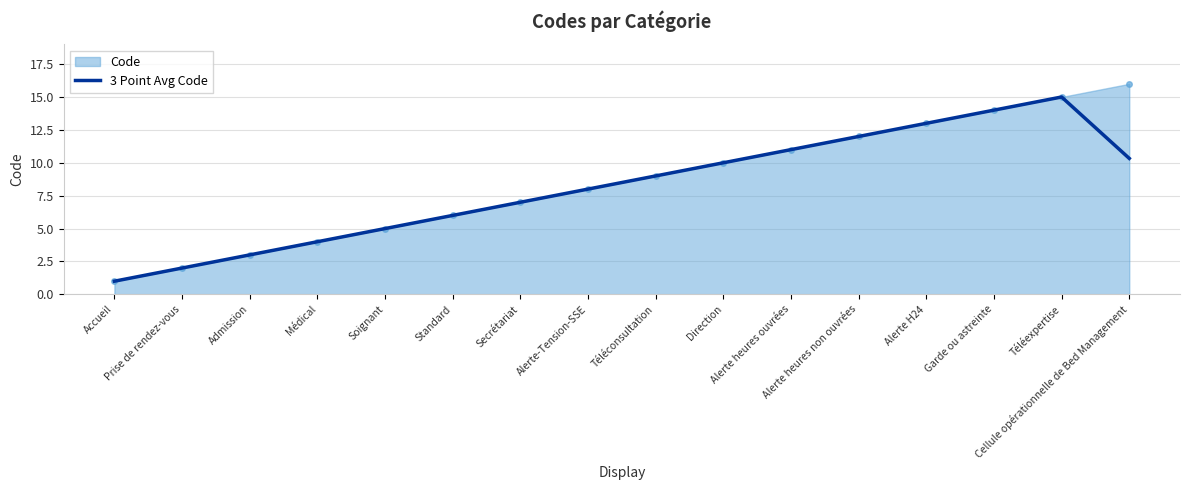

What position from the left is Cellule opérationnelle de Bed Management?

16